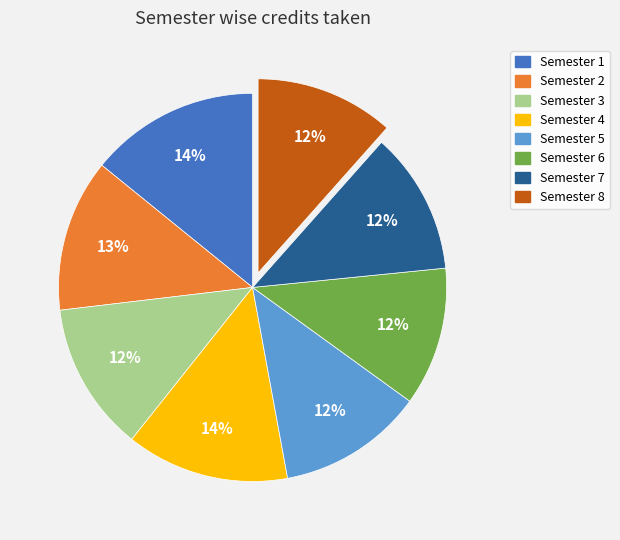

Does Semester 2 represent more than half of the total?

No